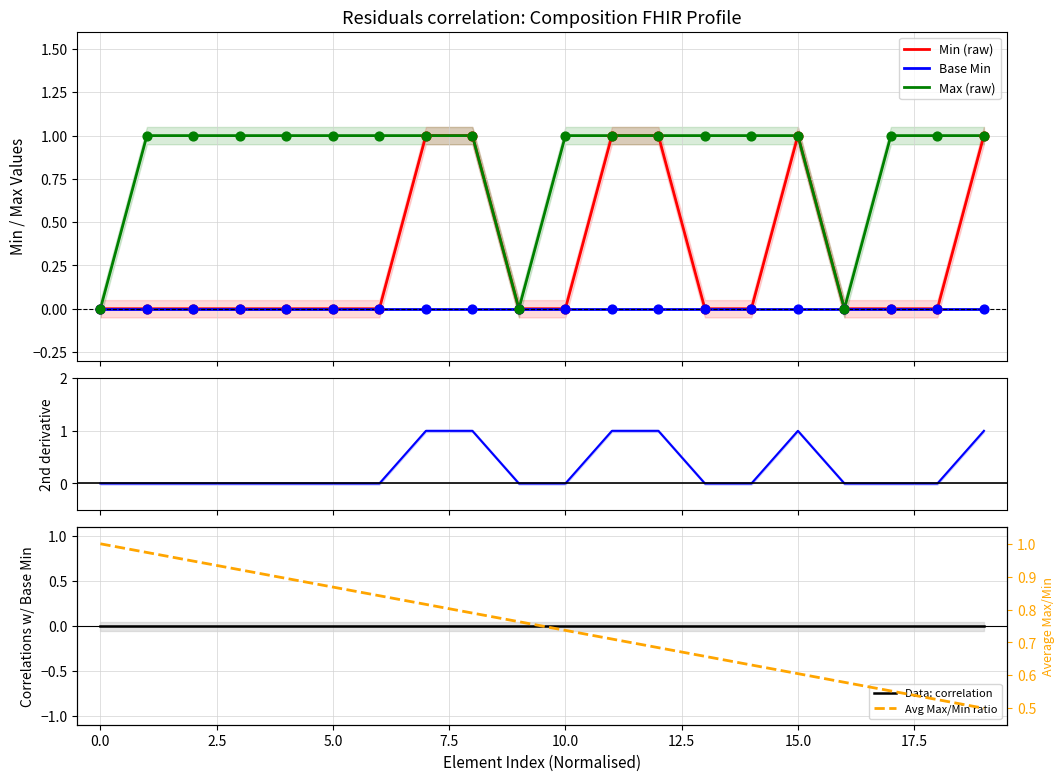

At which category is the sum across all series the highest?

15.0